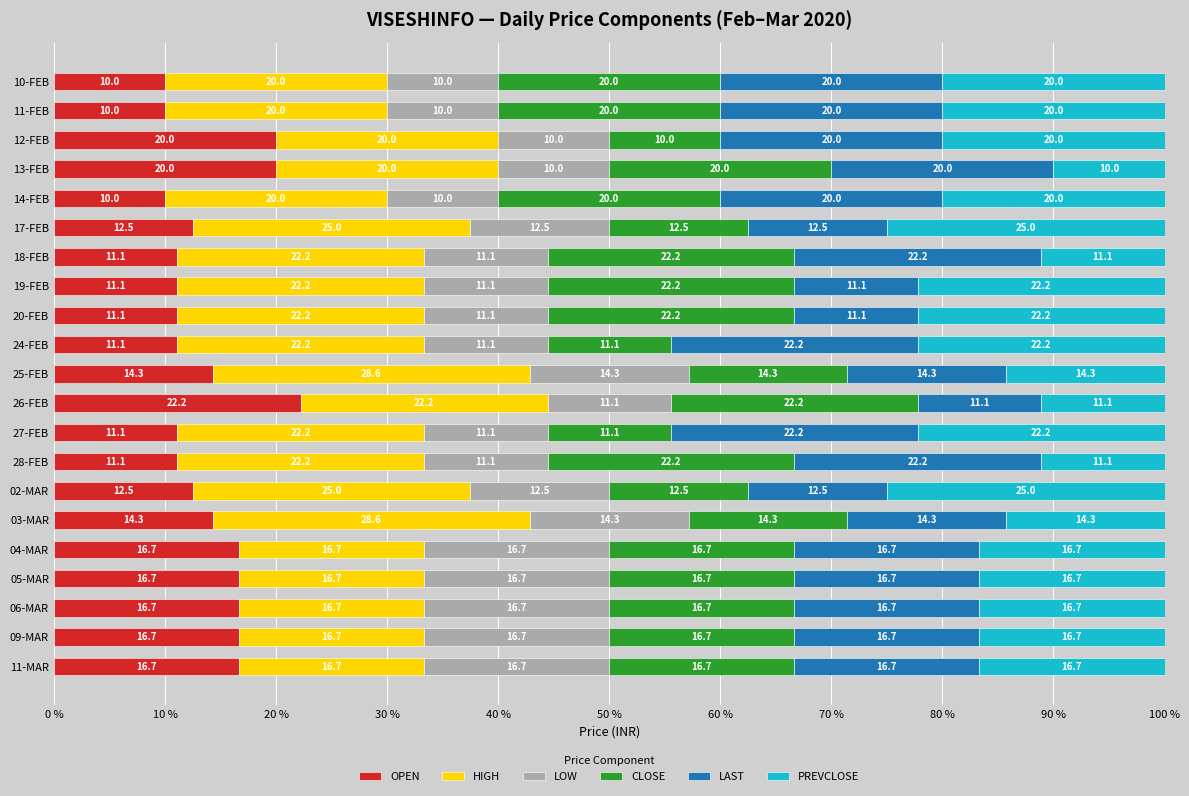

What is the maximum value for OPEN?

22.2